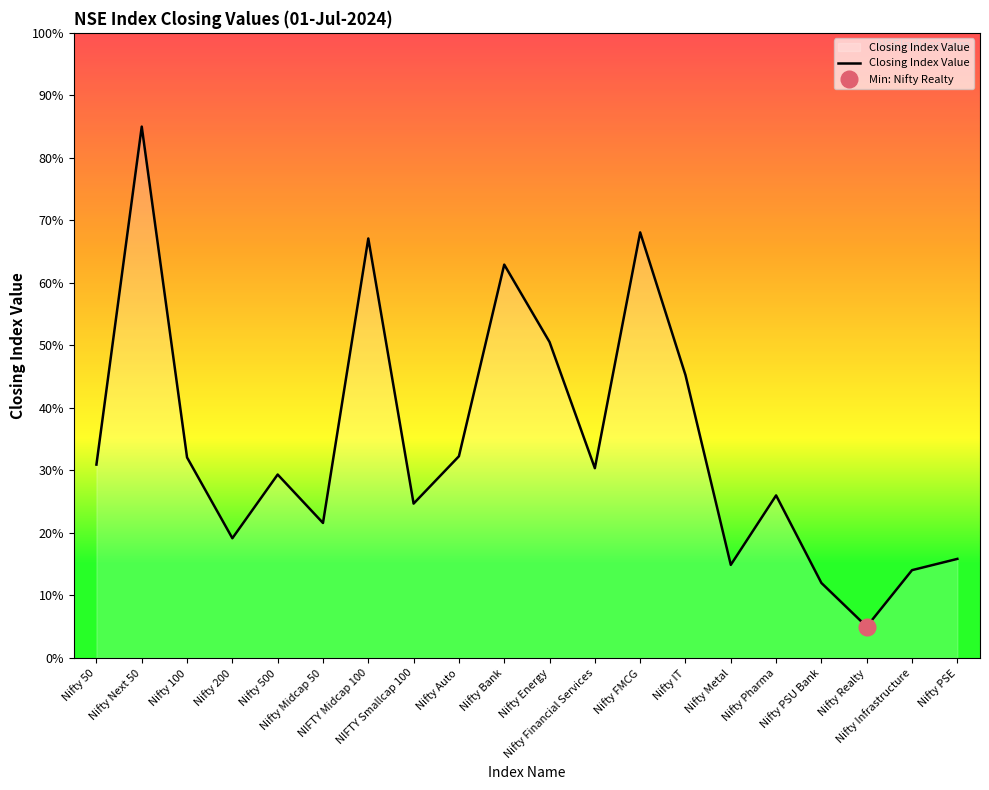

Which category has the highest value across all series?

Nifty Next 50